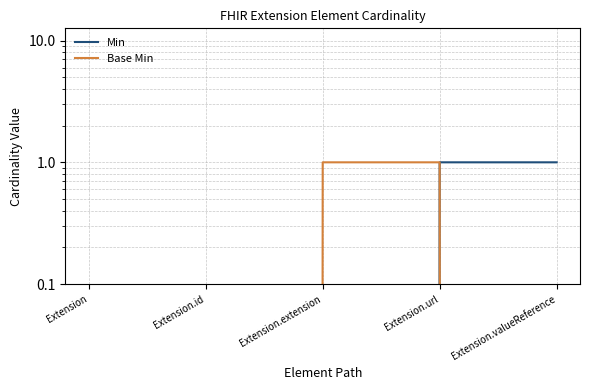

What is the difference between the Min values at Extension.id and Extension.valueReference?

1